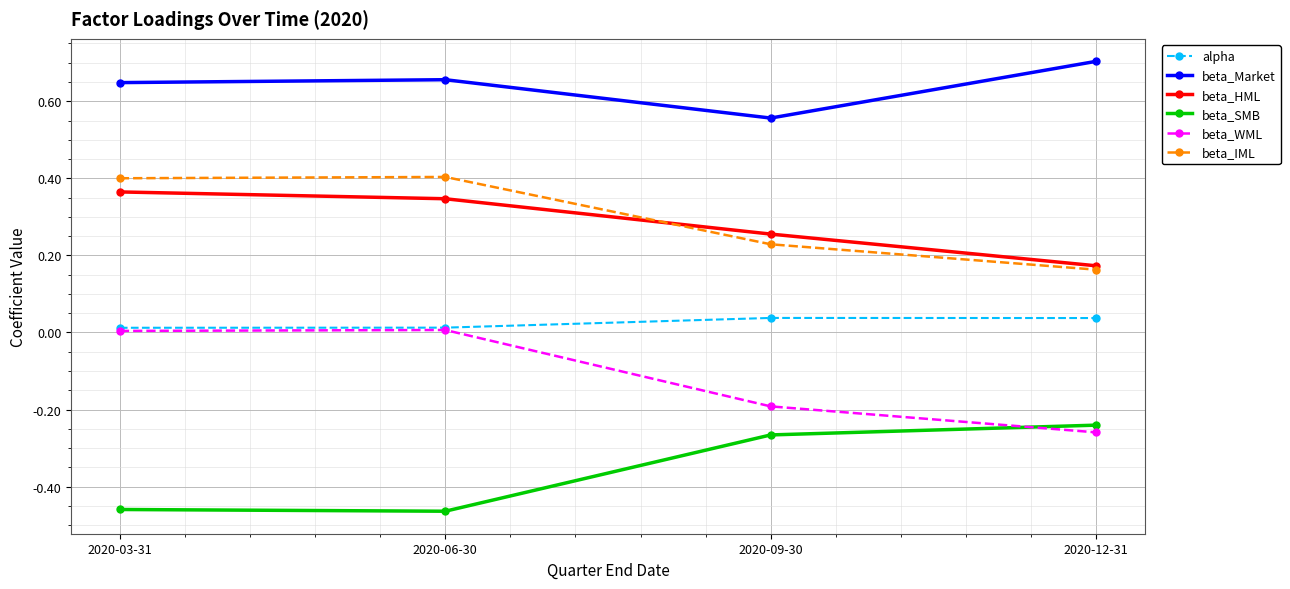

How many lines are shown in the chart?

6